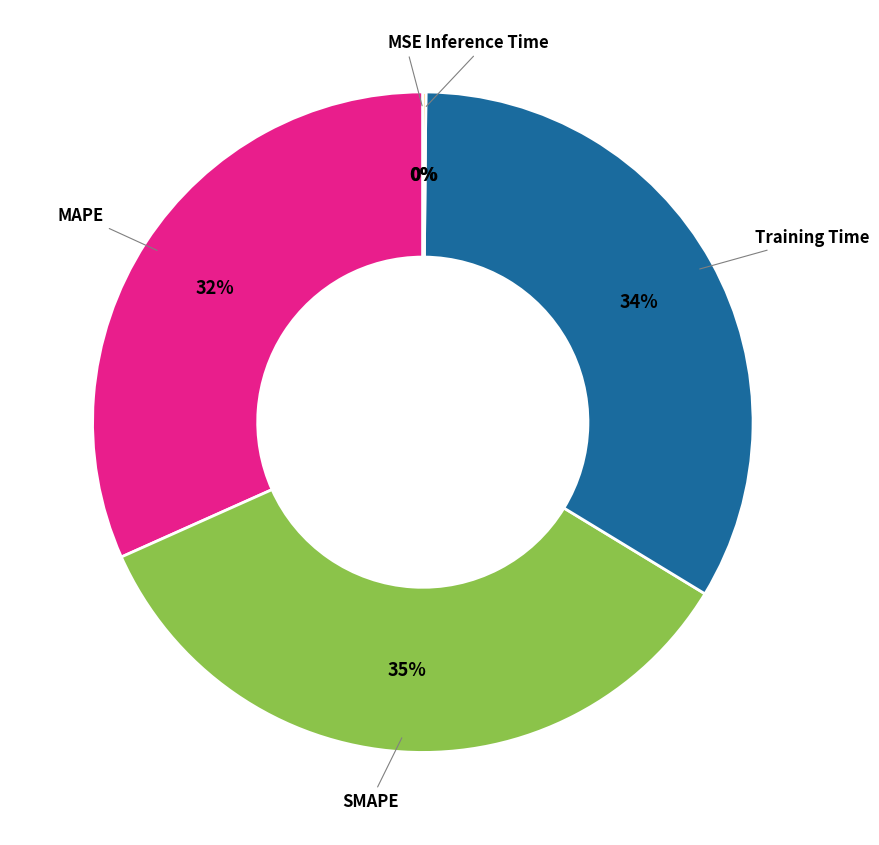

Does any single category account for the majority?

No